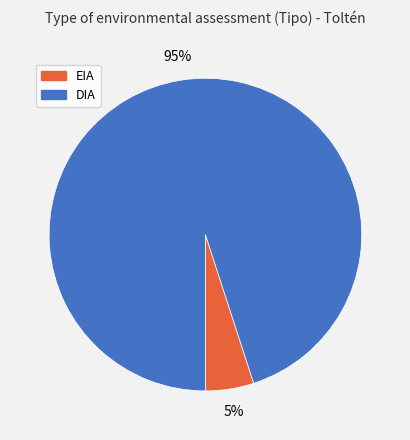

To the nearest percent, what is the combined percentage of EIA and DIA?

100%